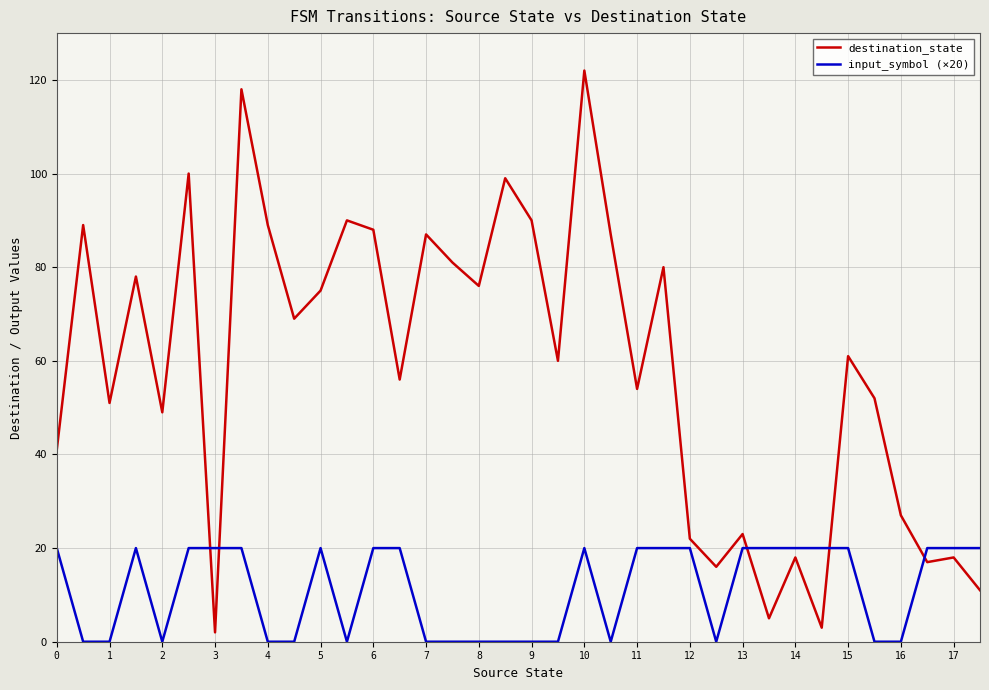

Which series has the largest total across all categories?

destination_state